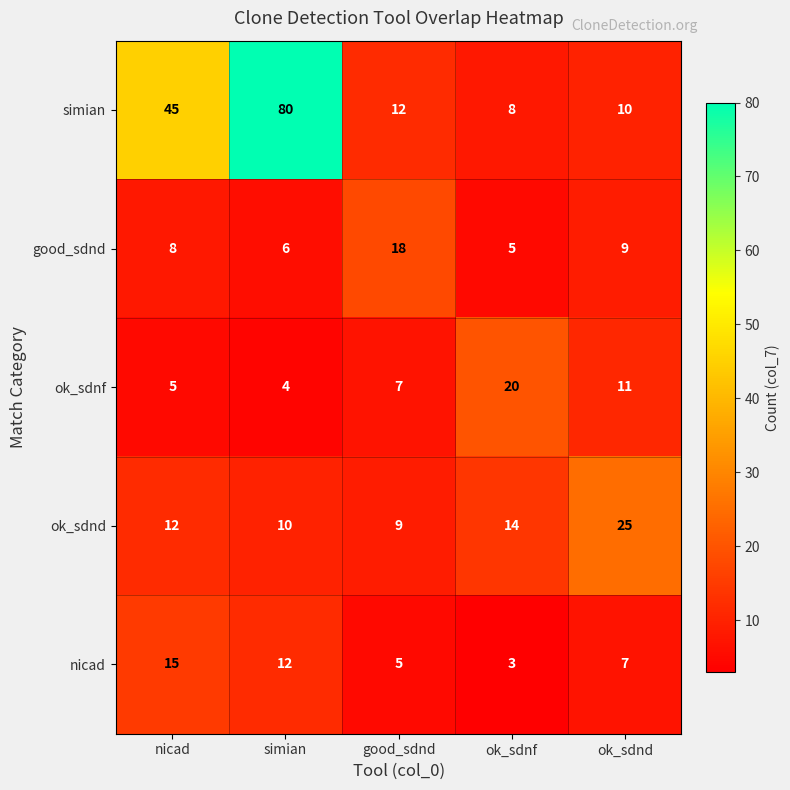

Reading right to left, extract all data points from this chart.

simian: ok_sdnd=10	ok_sdnf=8	good_sdnd=12	simian=80	nicad=45
good_sdnd: ok_sdnd=9	ok_sdnf=5	good_sdnd=18	simian=6	nicad=8
ok_sdnf: ok_sdnd=11	ok_sdnf=20	good_sdnd=7	simian=4	nicad=5
ok_sdnd: ok_sdnd=25	ok_sdnf=14	good_sdnd=9	simian=10	nicad=12
nicad: ok_sdnd=7	ok_sdnf=3	good_sdnd=5	simian=12	nicad=15